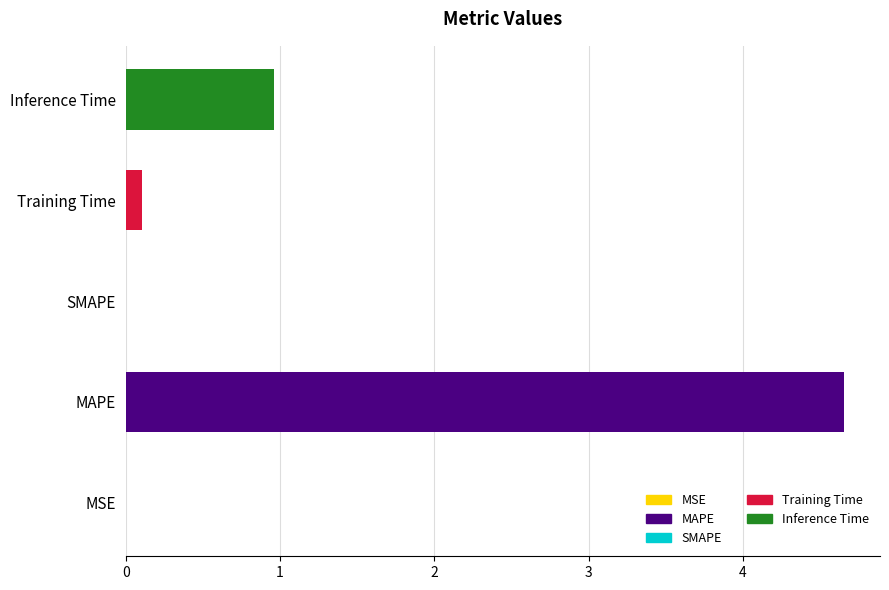

Are the bars grouped side by side (vs. stacked)?

No